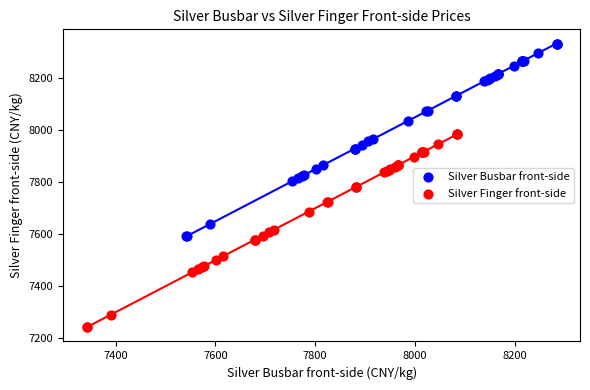

Which series contains the highest Y value?

Silver Busbar front-side